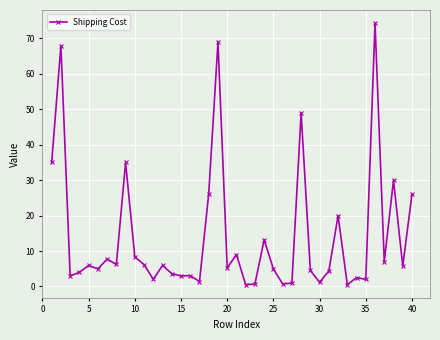

What is the difference between the maximum and minimum values?

73.9